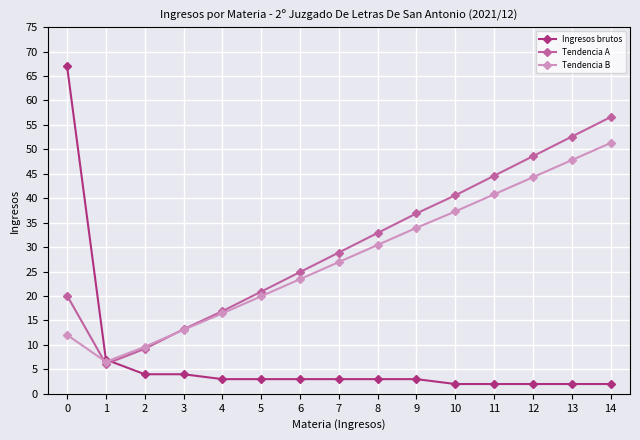

The value of Tendencia B at 3 is 13.1. True or false?

True